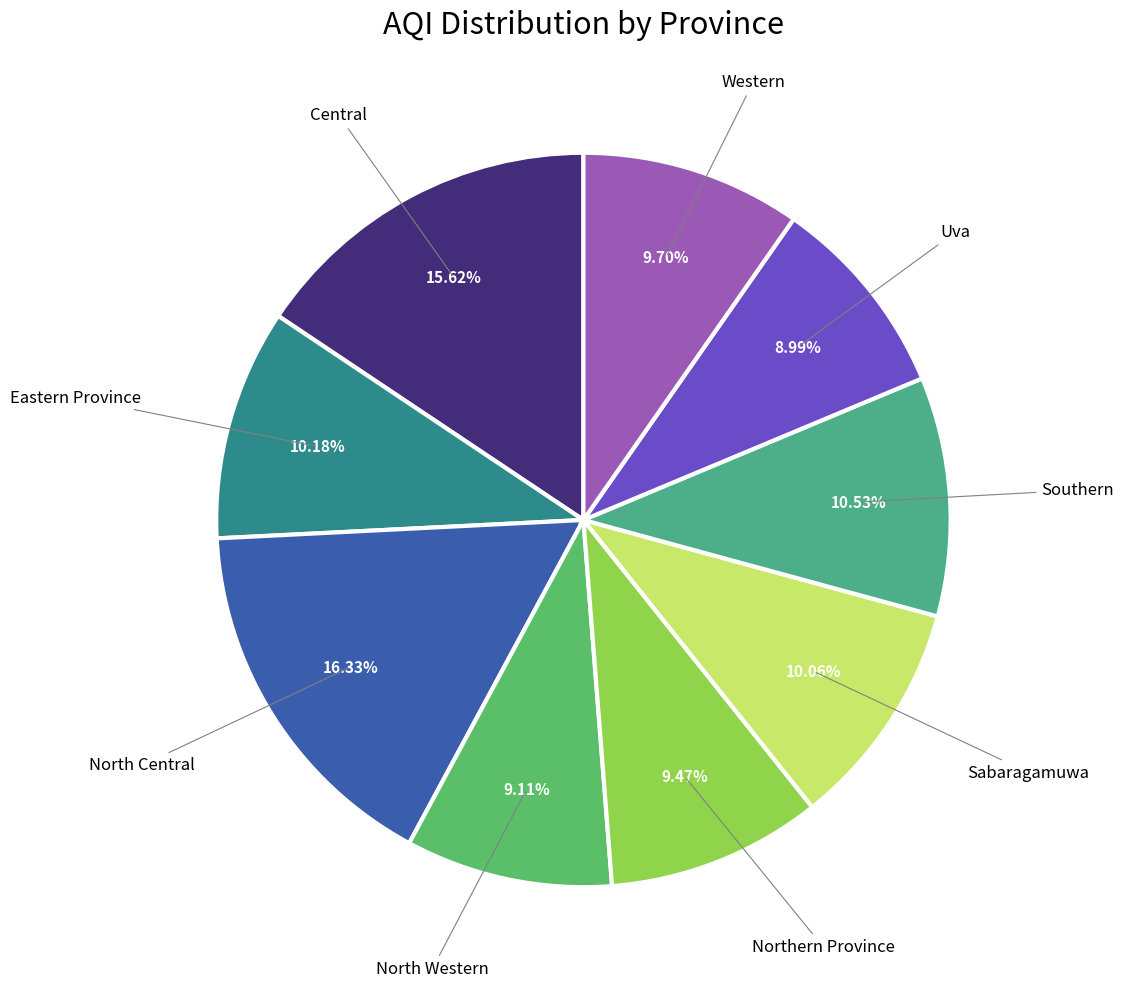

How many slices are in this pie chart?

9